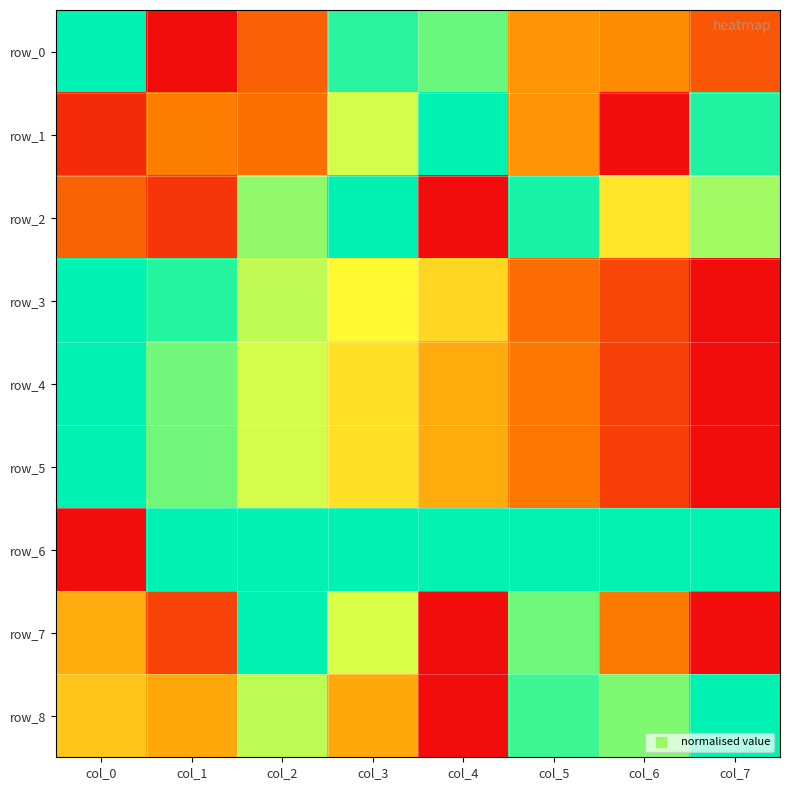

Which series has the largest range (max minus min)?

row_0